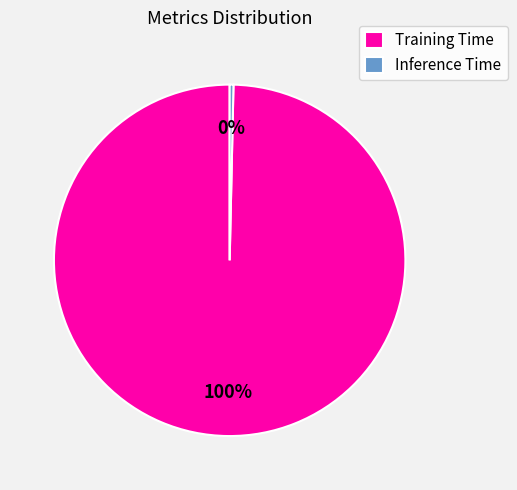

To the nearest percent, what percentage of the pie is Training Time?

100%